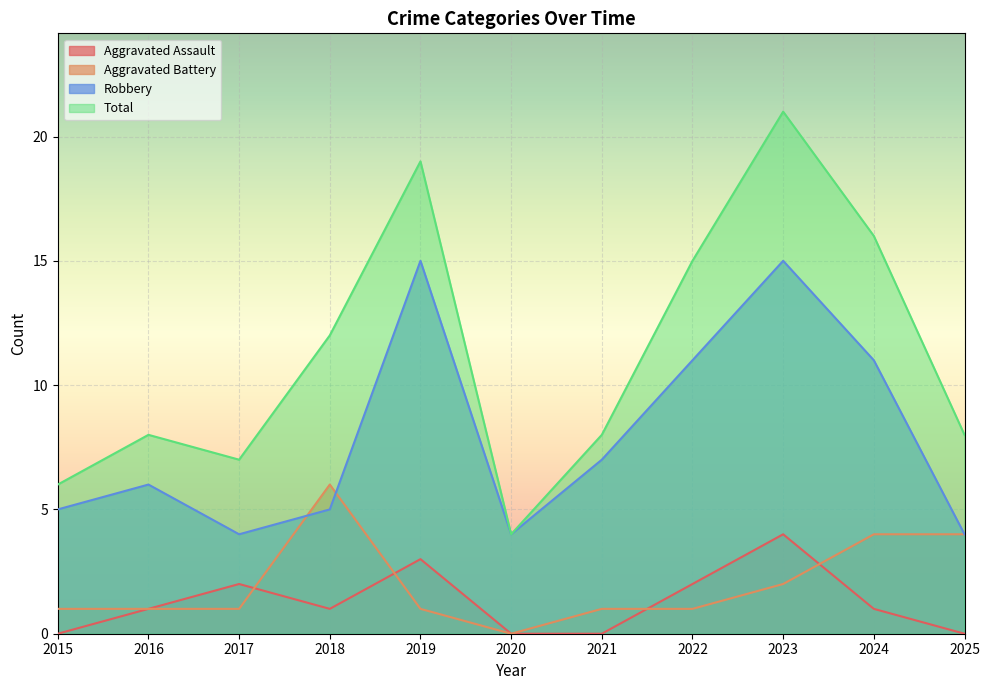

Which category has the highest value in the Aggravated Assault series?

2023